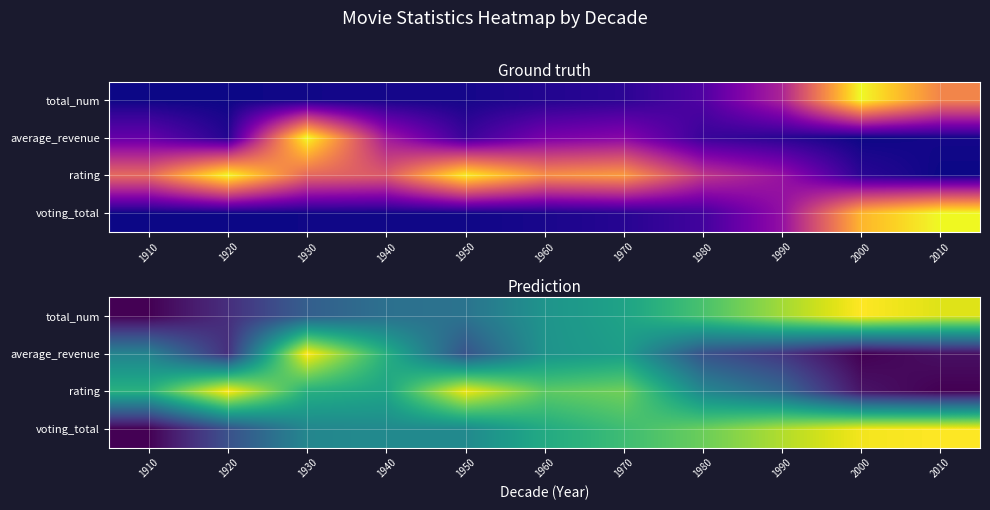

True or false: average_revenue has a value of 0.2 at 1990.

True